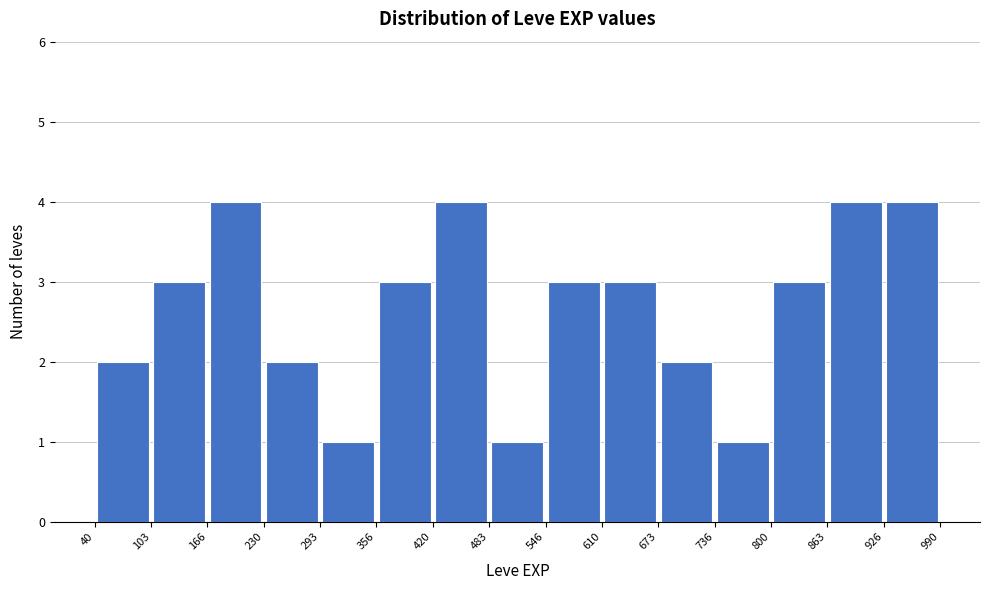

Reading left to right, list every bar in this chart as the range it spans on the x-axis followed by its height. The values are not printed on the chart, so give them approximately, as read against the axis.

40 to 103: 2
103 to 166: 3
166 to 230: 4
230 to 293: 2
293 to 356: 1
356 to 420: 3
420 to 483: 4
483 to 546: 1
546 to 610: 3
610 to 673: 3
673 to 736: 2
736 to 800: 1
800 to 863: 3
863 to 926: 4
926 to 990: 4